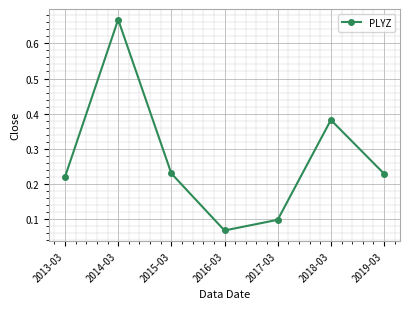

What is the average value?

0.3